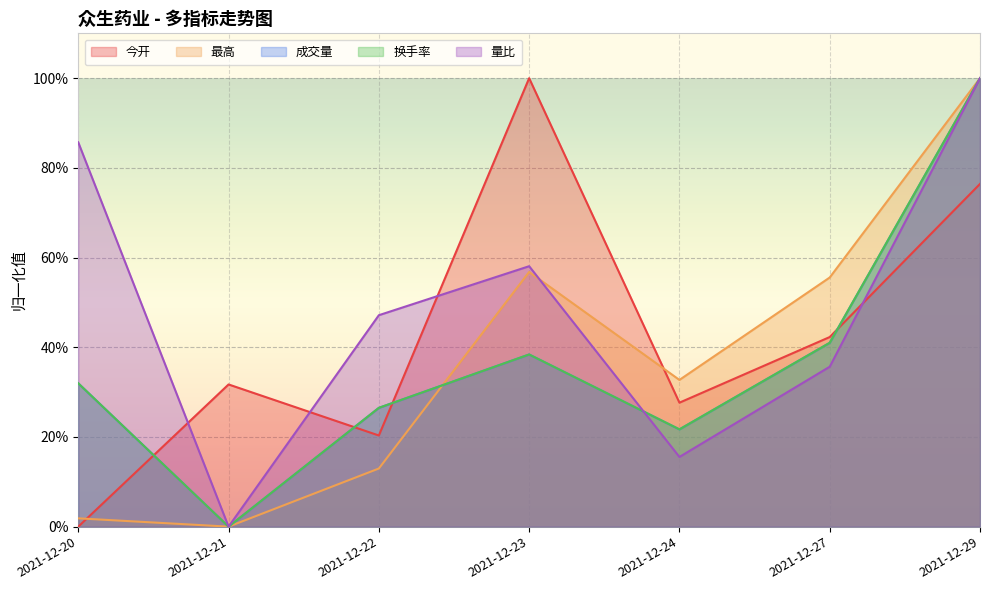

Between 2021-12-20 and 2021-12-29, which series saw the biggest shift?

最高